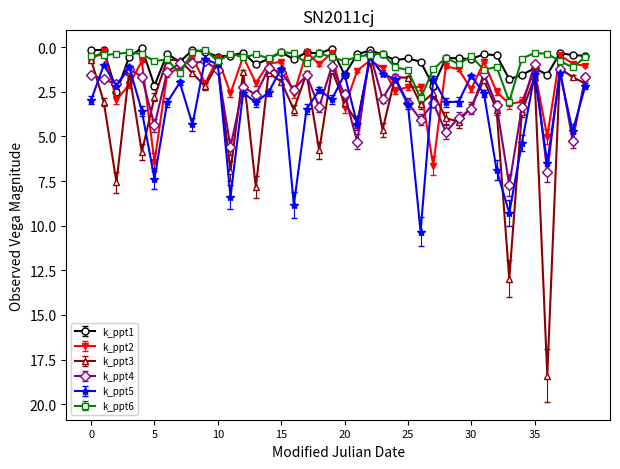

Which series has the largest range (max minus min)?

k_ppt3